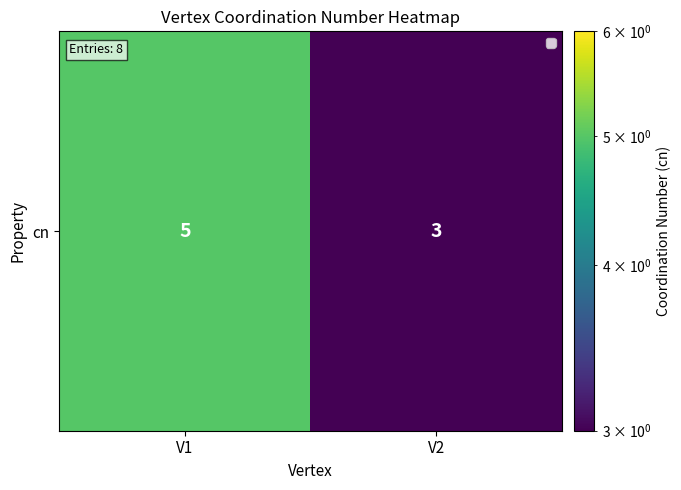

The value at V2 is 3. True or false?

True